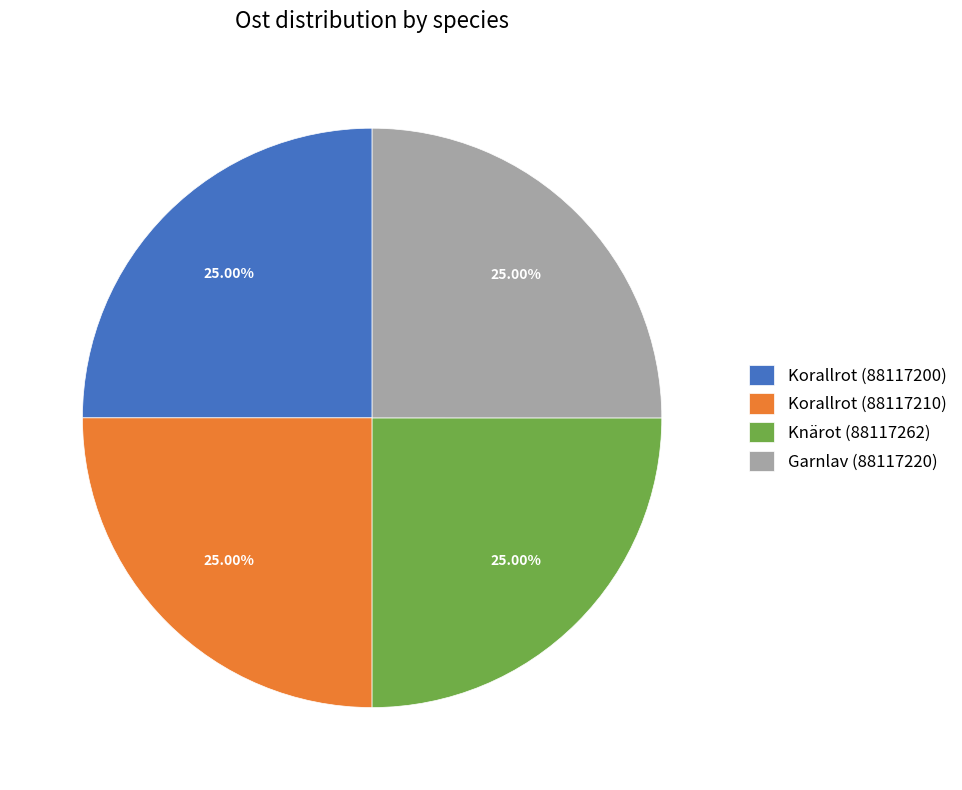

To the nearest percent, what portion does Korallrot (88117200) represent?

25%